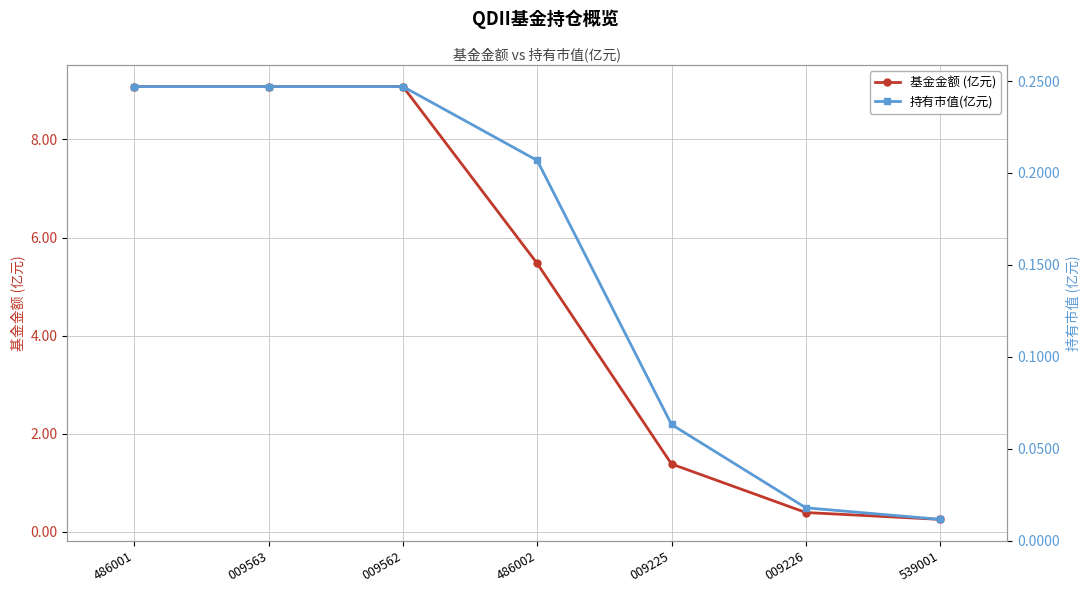

Rank the series by their maximum value, from lowest to highest.

持有市值(亿元), 基金金额 (亿元)